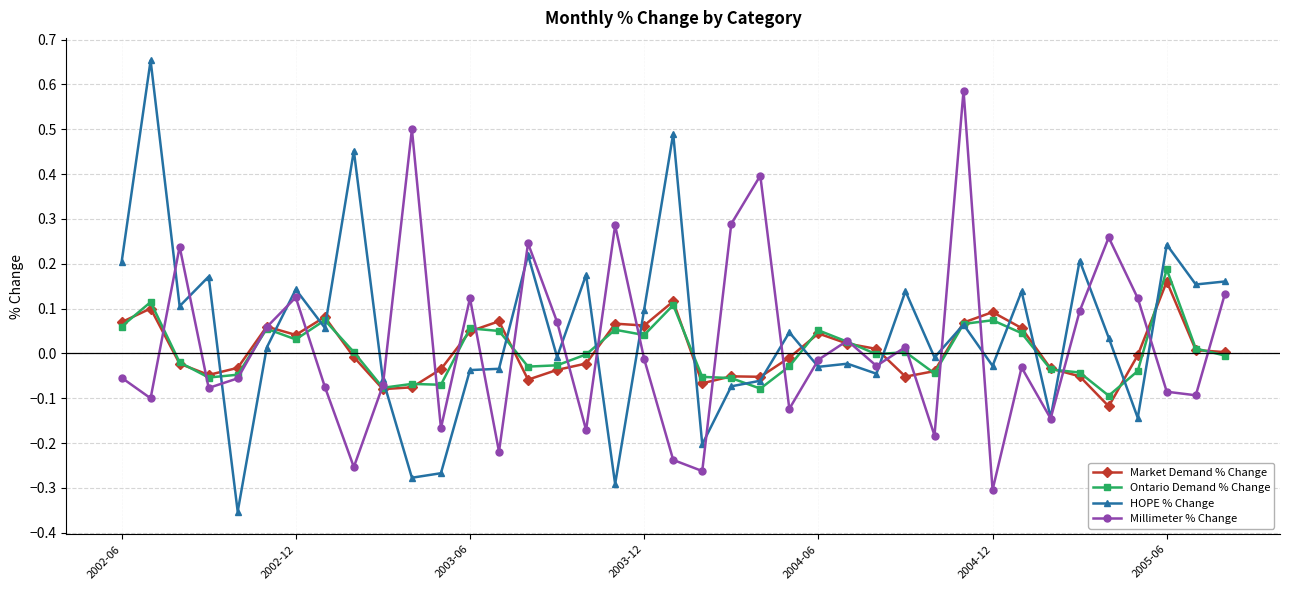

What are all the series names shown in the legend?

Market Demand % Change, Ontario Demand % Change, HOPE % Change, Millimeter % Change